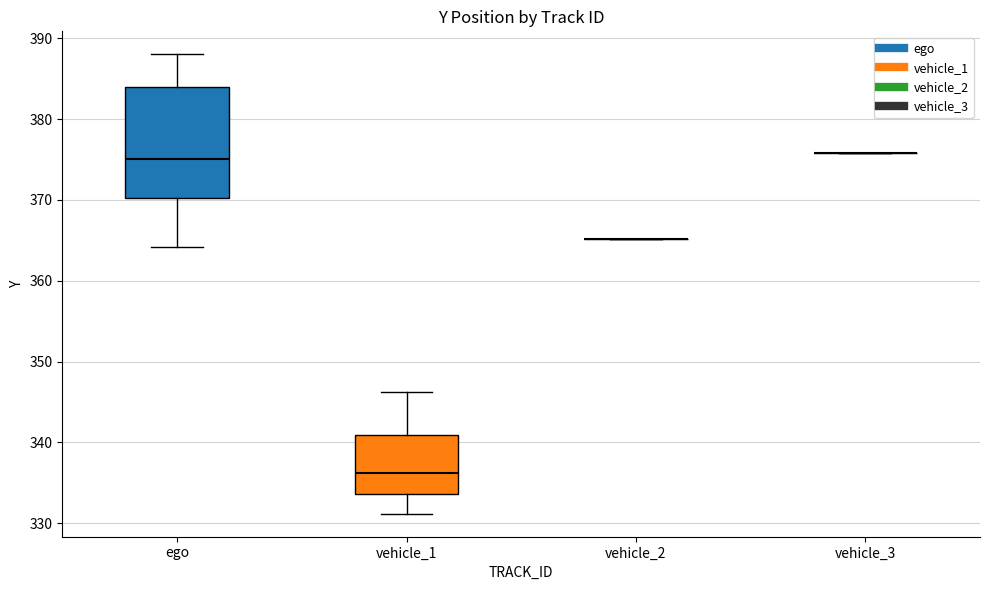

Reading left to right, transcribe this box plot: for each box, give where its median line is, the range the box spans, and where its two whiskers end, as read against the y-axis. The values are not printed on the chart, so give them approximately, as read against the axis.

ego: median 375, box 370 to 384, whiskers 364 to 388
vehicle_1: median 336, box 334 to 341, whiskers 331 to 346
vehicle_2: box collapsed to a line at 365, whiskers 365 to 365
vehicle_3: box collapsed to a line at 376, whiskers 376 to 376